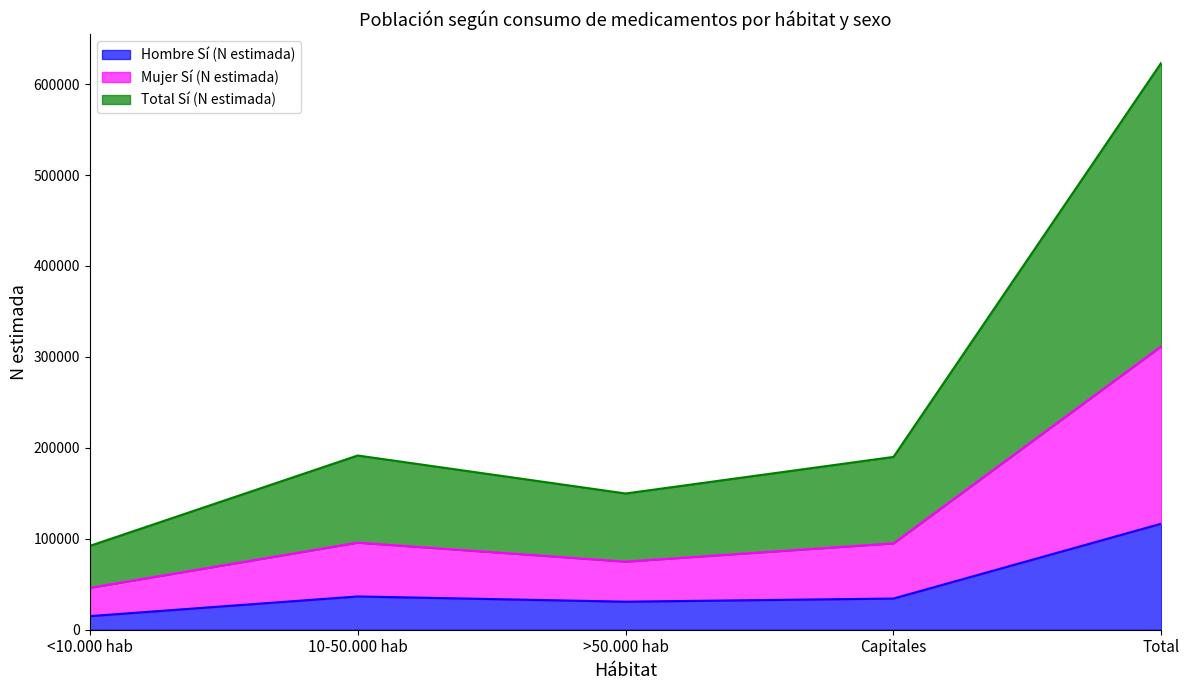

What is the value of the Mujer Sí (N estimada) point at the 3rd from the left?

74908